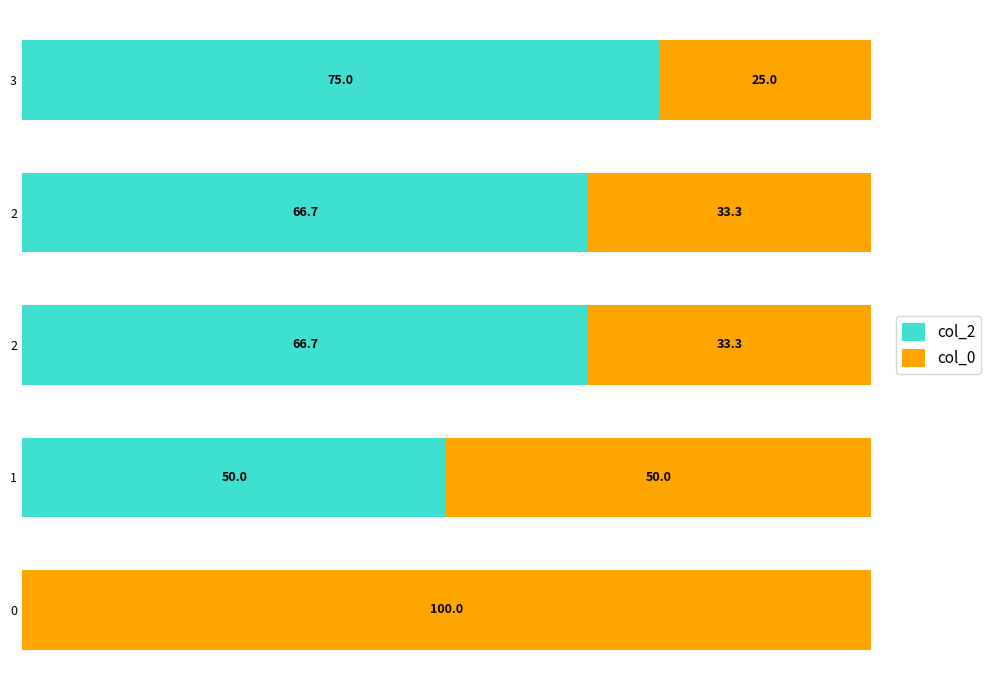

Rank the series at 0 from lowest to highest value.

col_2, col_0